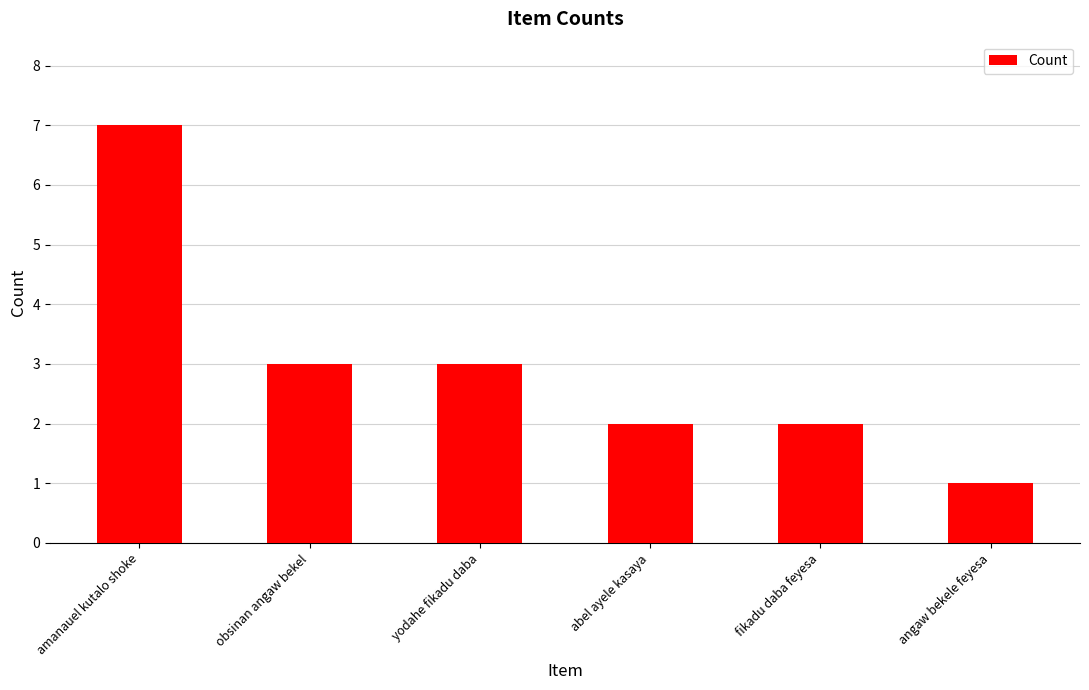

Count the values in the range 2 to 3.

4